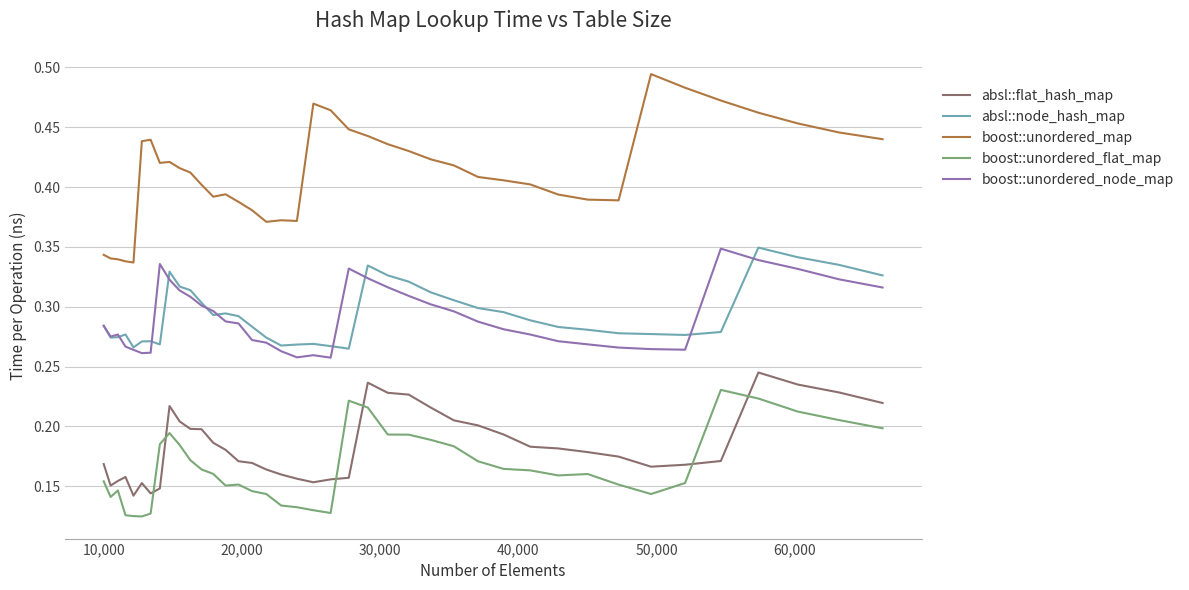

What are all the series names shown in the legend?

absl::flat_hash_map, absl::node_hash_map, boost::unordered_map, boost::unordered_flat_map, boost::unordered_node_map